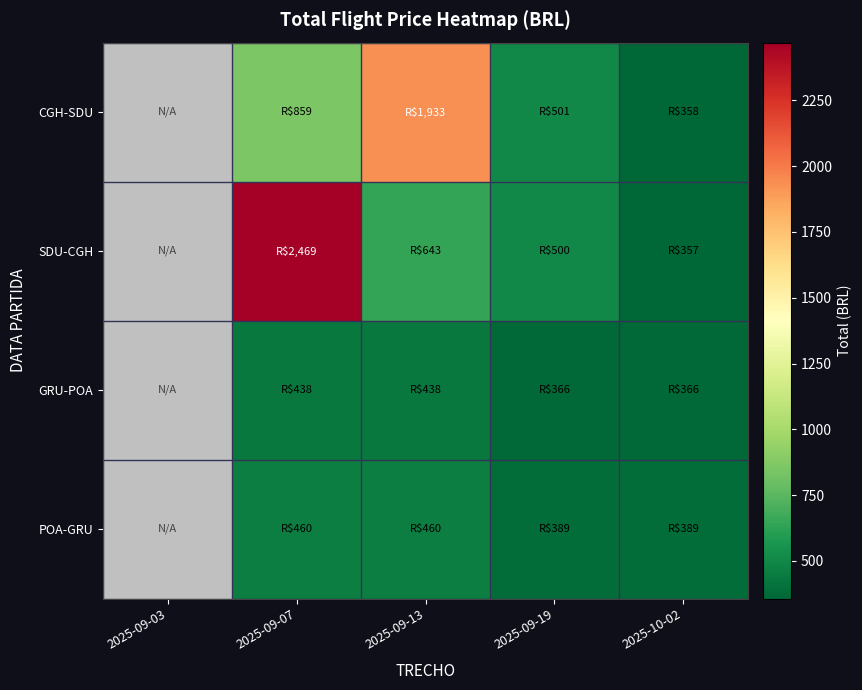

True or false: SDU-CGH has a value of 357.1 at 2025-10-02.

True